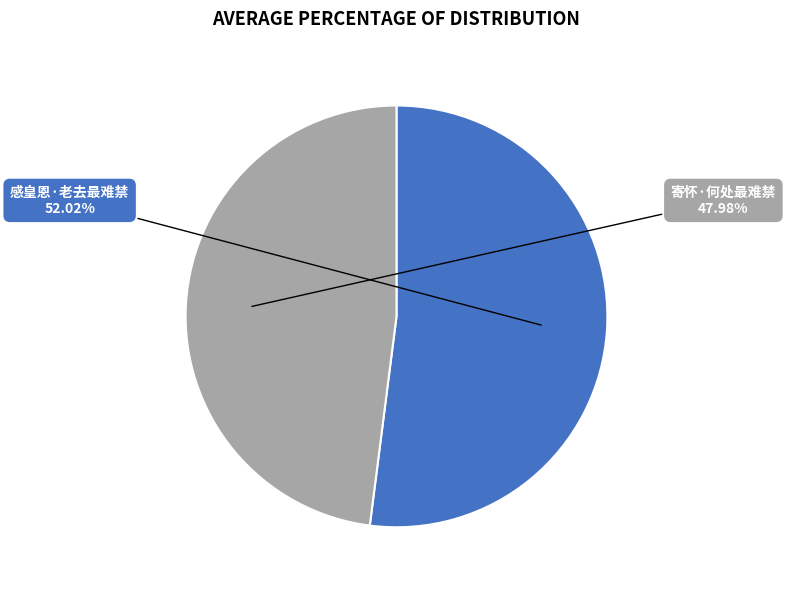

How many slices are in this pie chart?

2